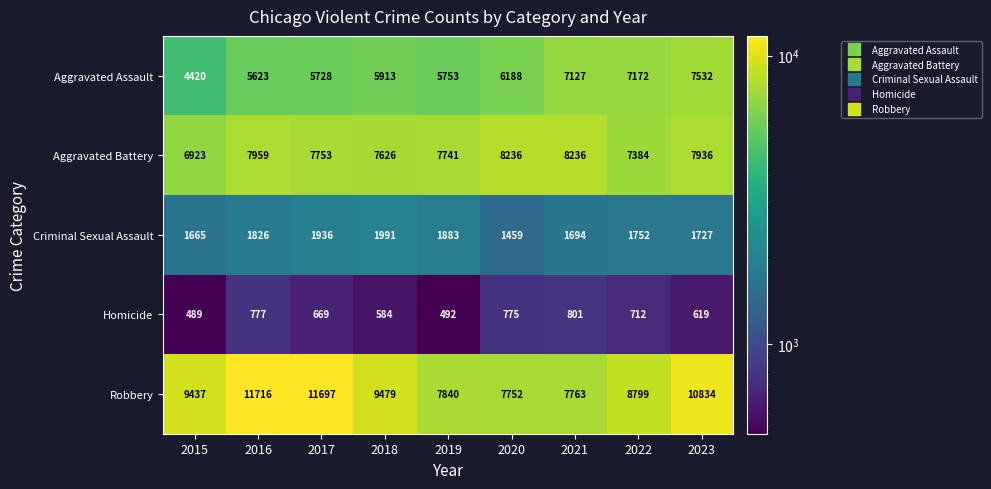

What is the greatest value displayed?

11716